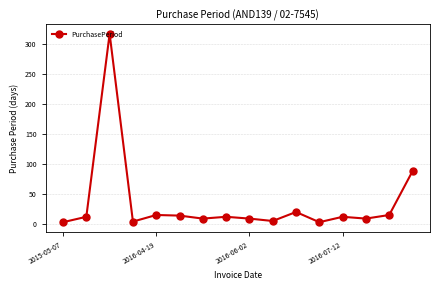

What is the difference between the second highest and minimum values?

85